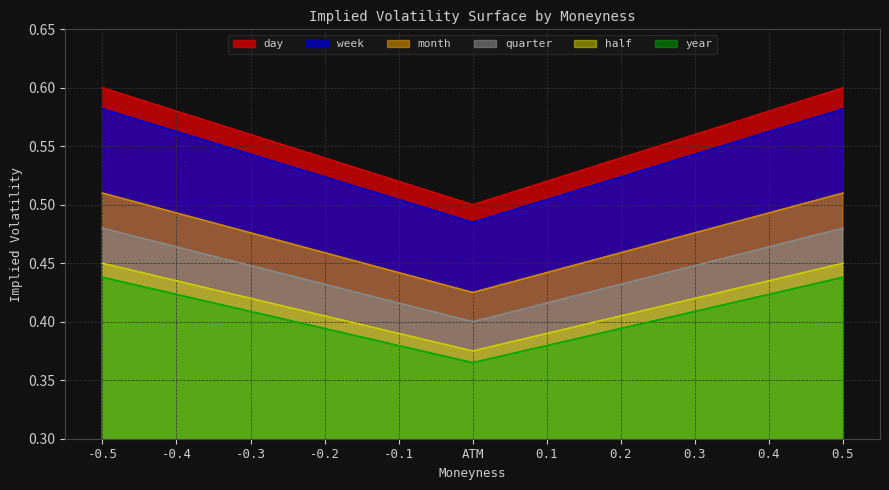

What is the label of the 9th point from the right?

-0.3